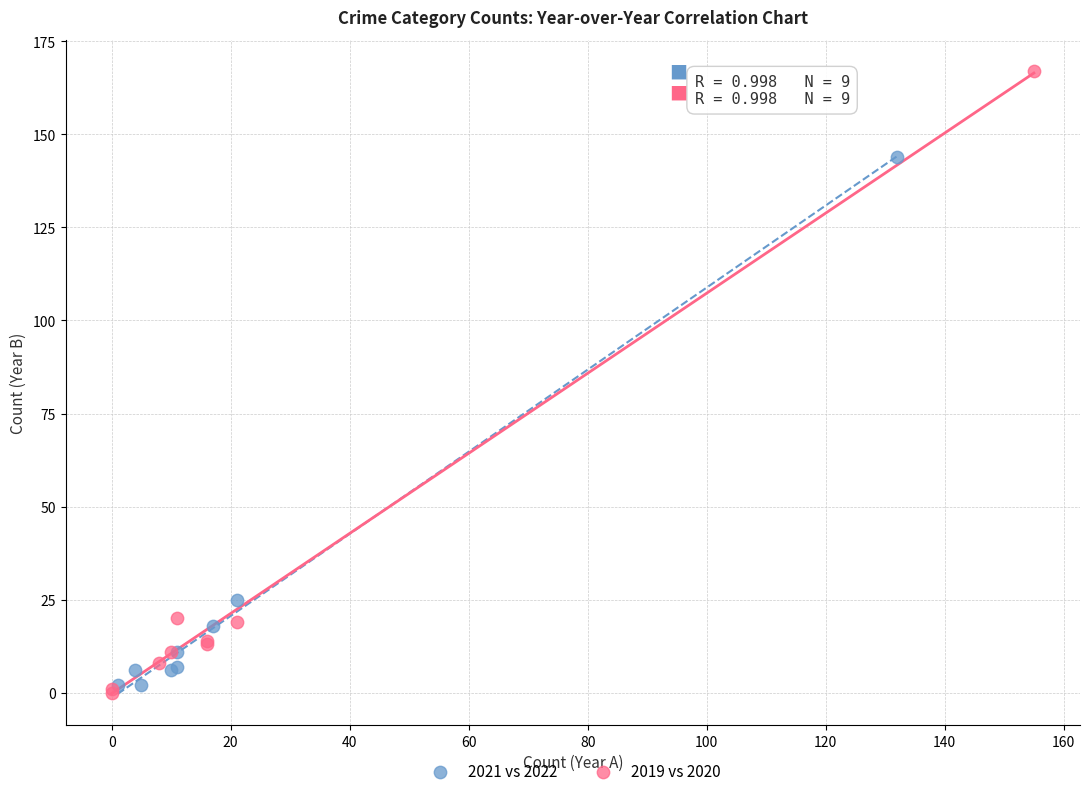

What are all the series names shown in the legend?

2021 vs 2022, 2019 vs 2020